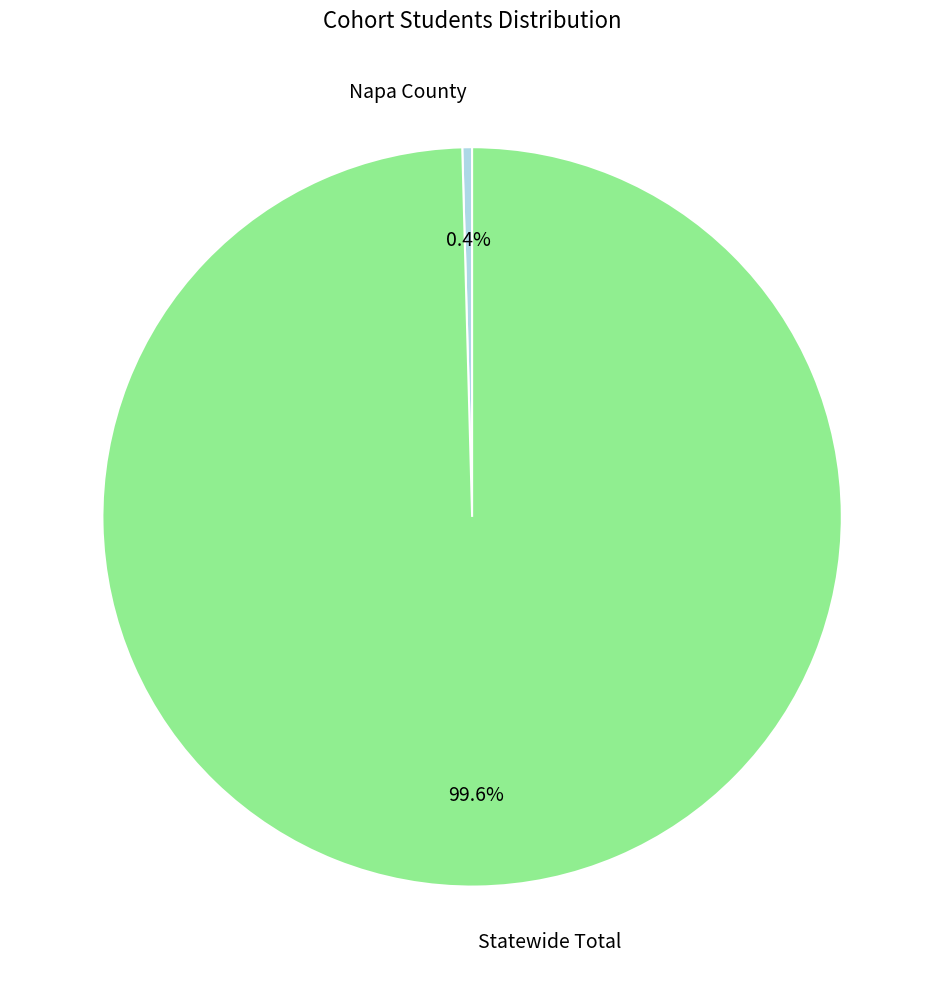

Is the sum of Napa County and Statewide Total greater than half?

Yes